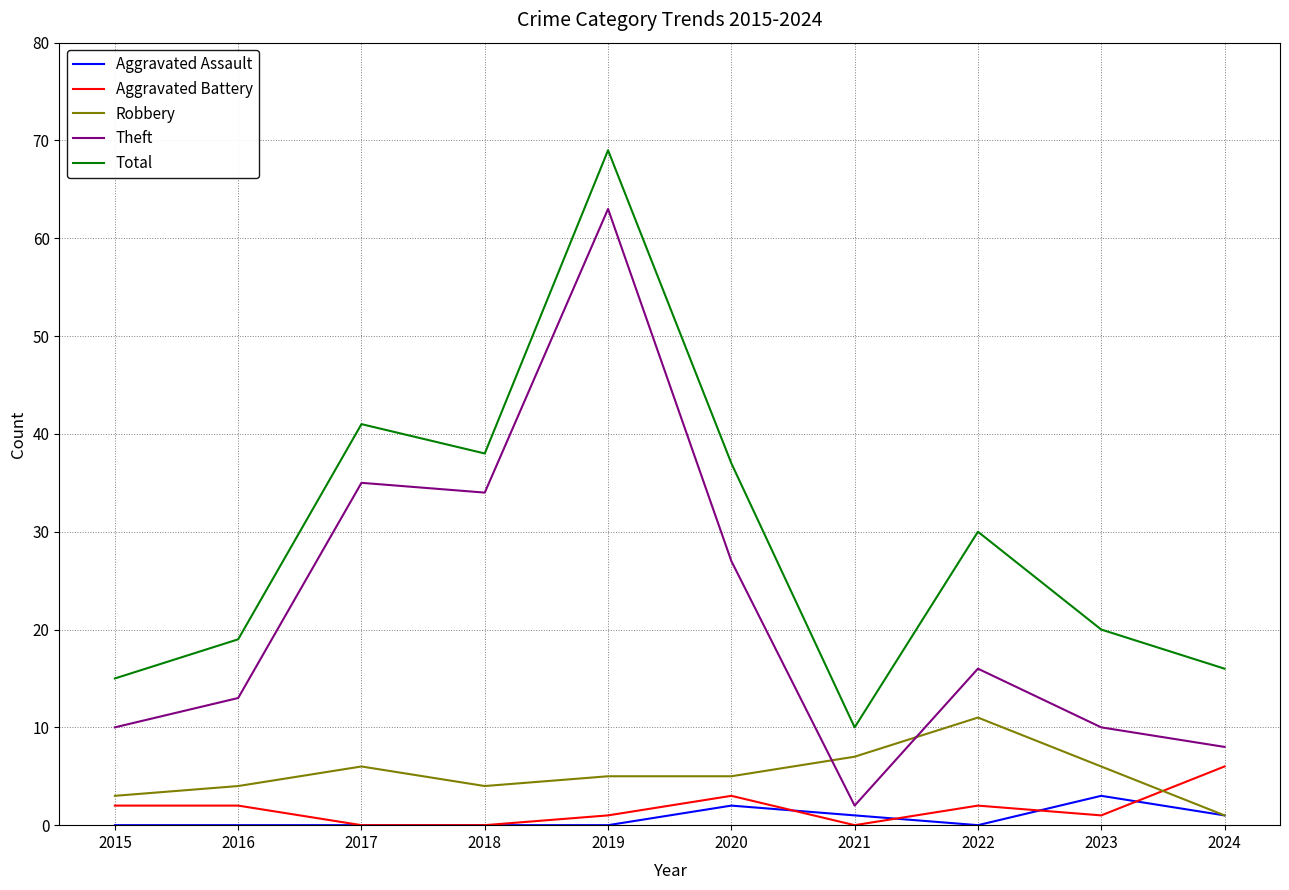

What is the maximum value shown in the chart?

69